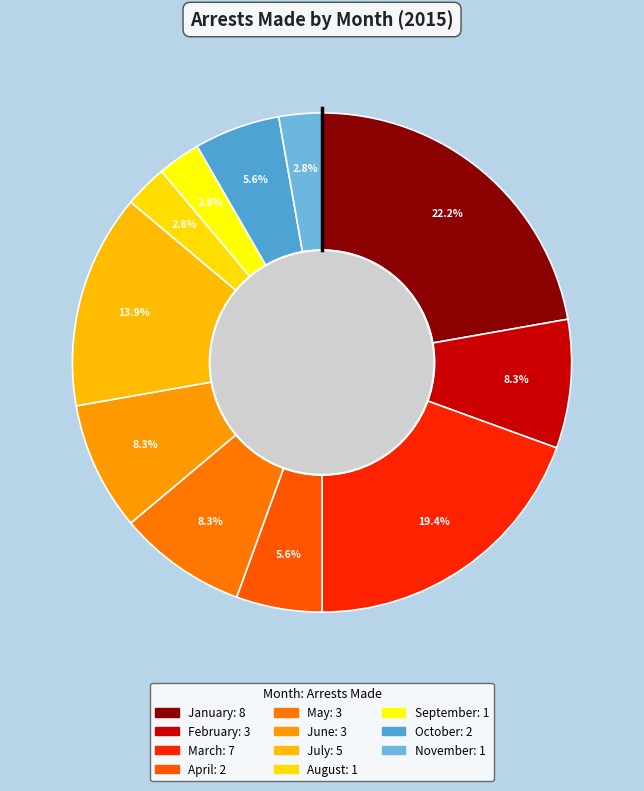

How many slices are in this pie chart?

11